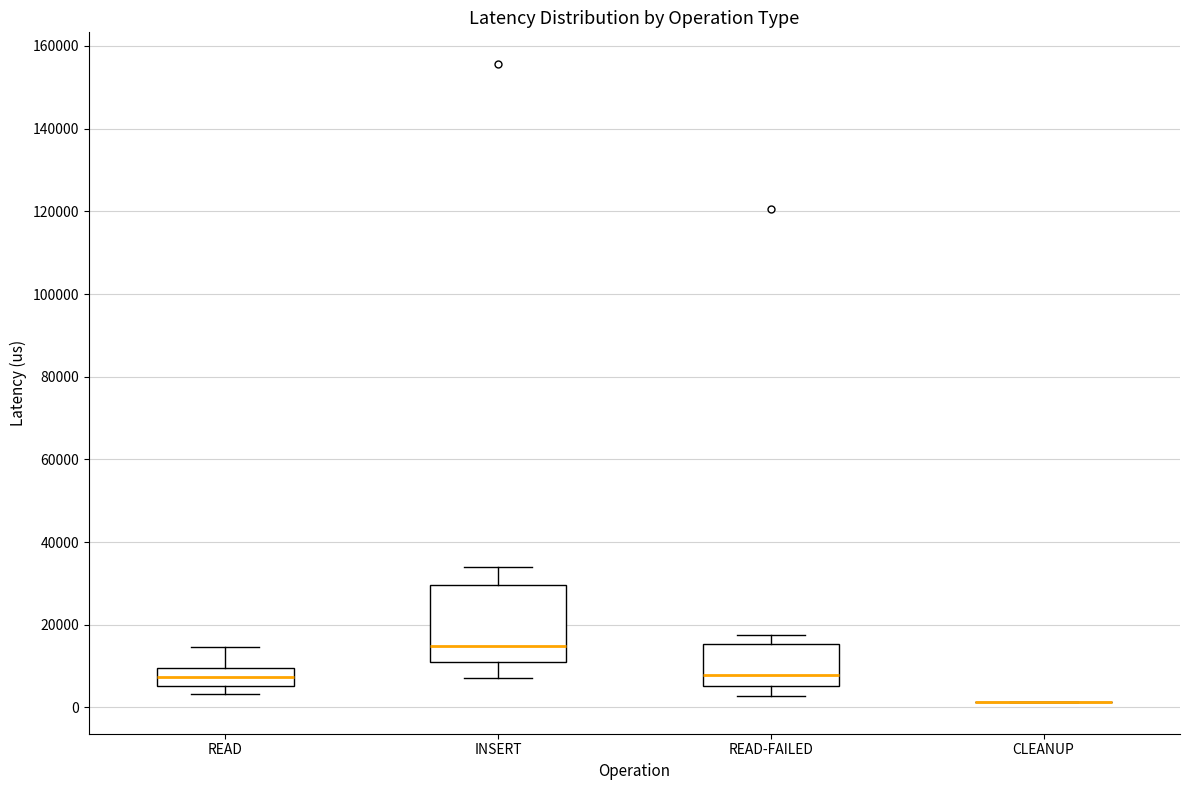

Reading left to right, read every box against the y-axis: the position of its median line, the range the box covers, and the ends of its whiskers. The values are not printed on the chart, so give them approximately, as read against the axis.

READ: median 8000, box 6000 to 10000, whiskers 4000 to 14000
INSERT: median 14000, box 10000 to 30000, whiskers 8000 to 34000
READ-FAILED: median 8000, box 6000 to 16000, whiskers 2000 to 18000
CLEANUP: box collapsed to a line at 2000, whiskers 2000 to 2000